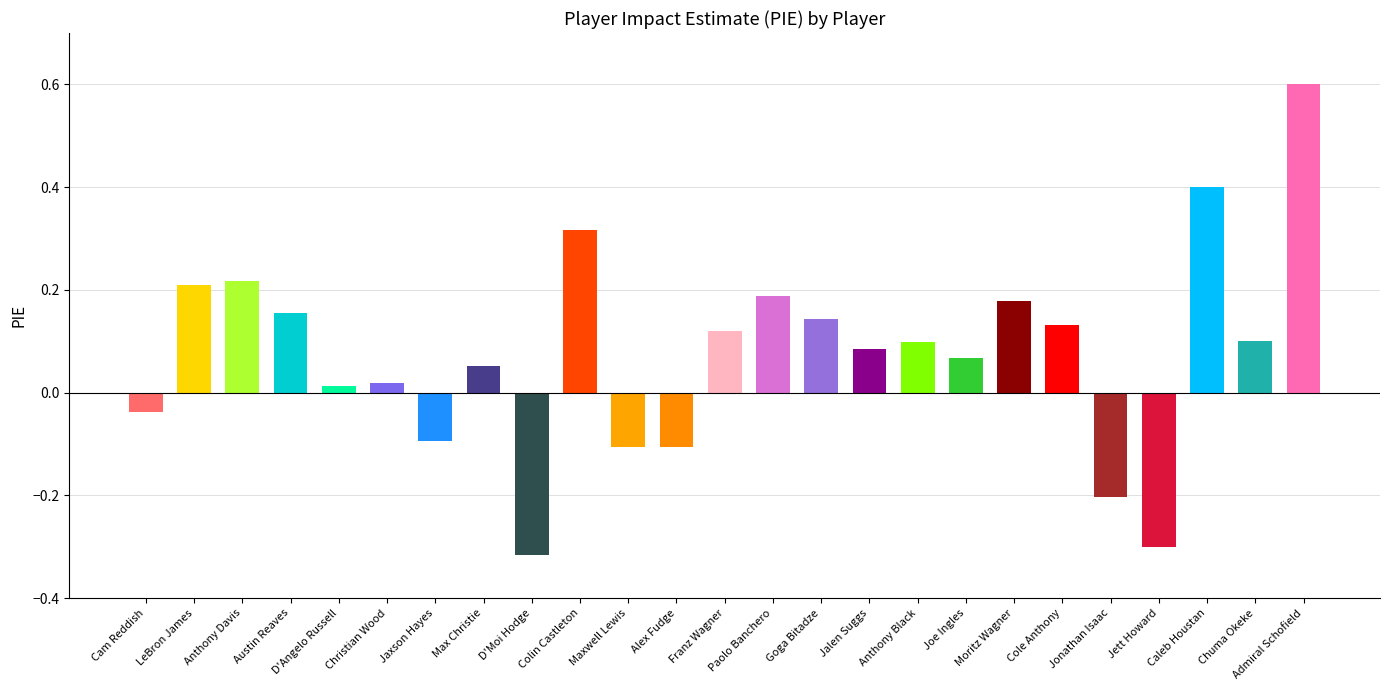

What is the change in value from Colin Castleton to Franz Wagner?

-0.2